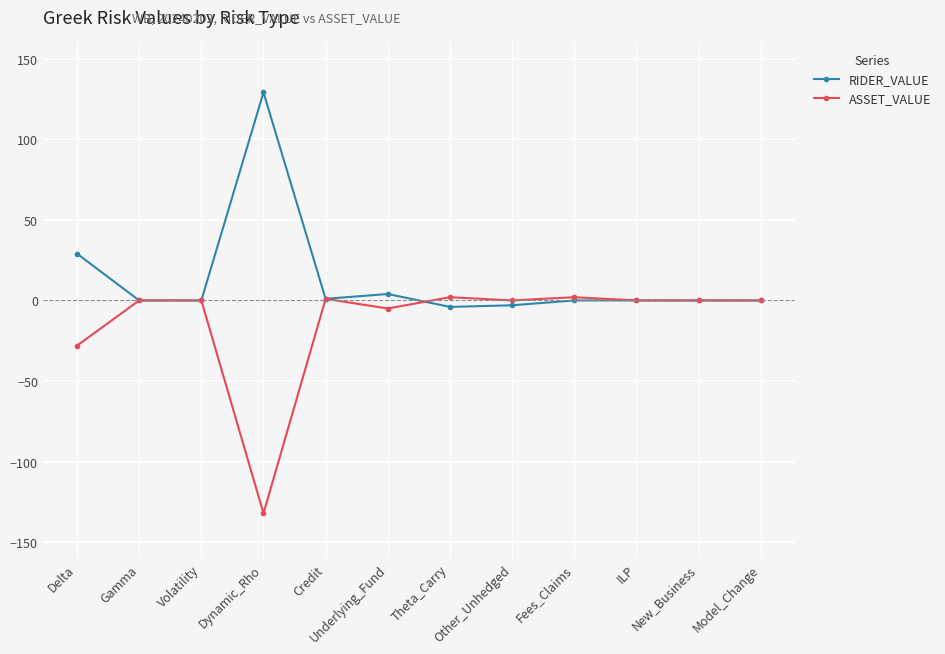

True or false: ASSET_VALUE has more than 1 interior local peaks.

True